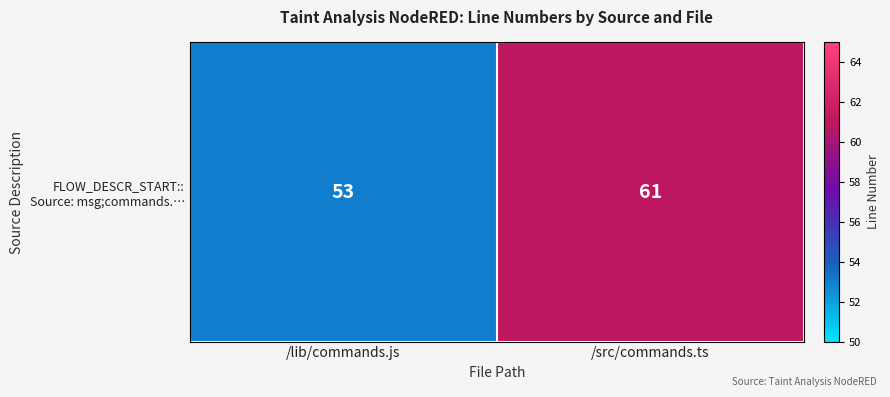

What is the difference between the maximum and minimum values?

8